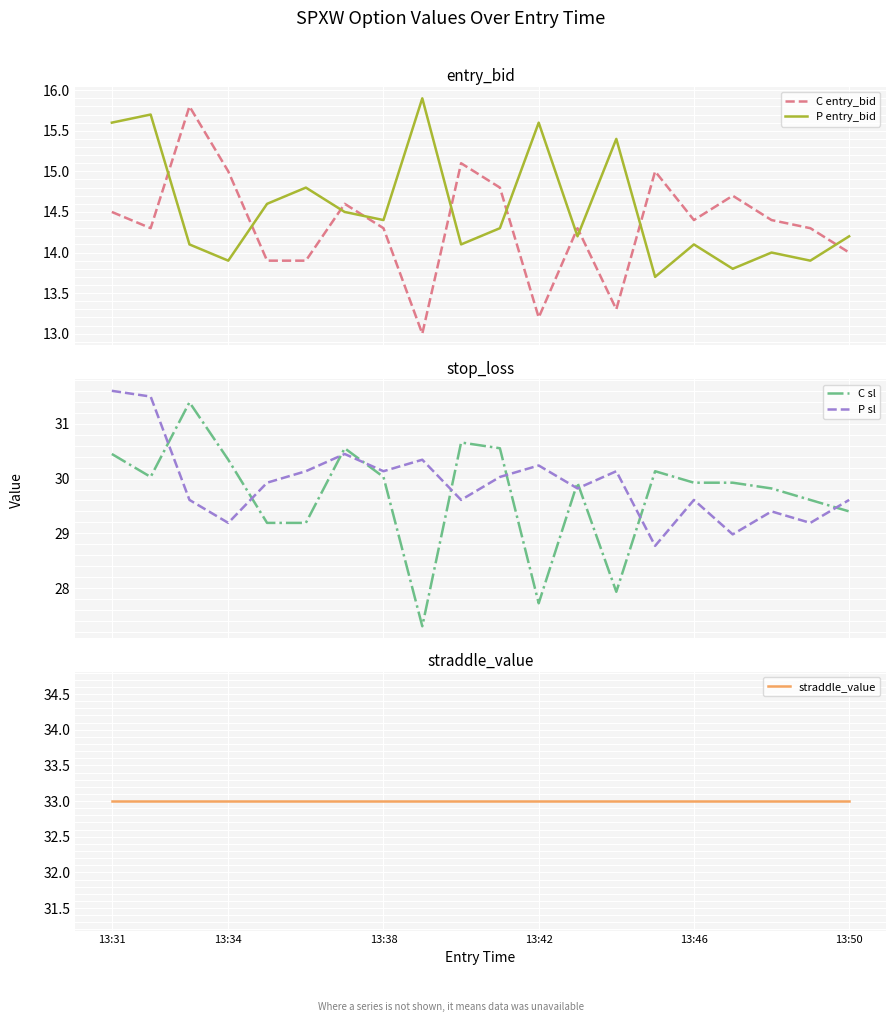

What are all the series names shown in the legend?

C entry_bid, P entry_bid, C sl, P sl, straddle_value